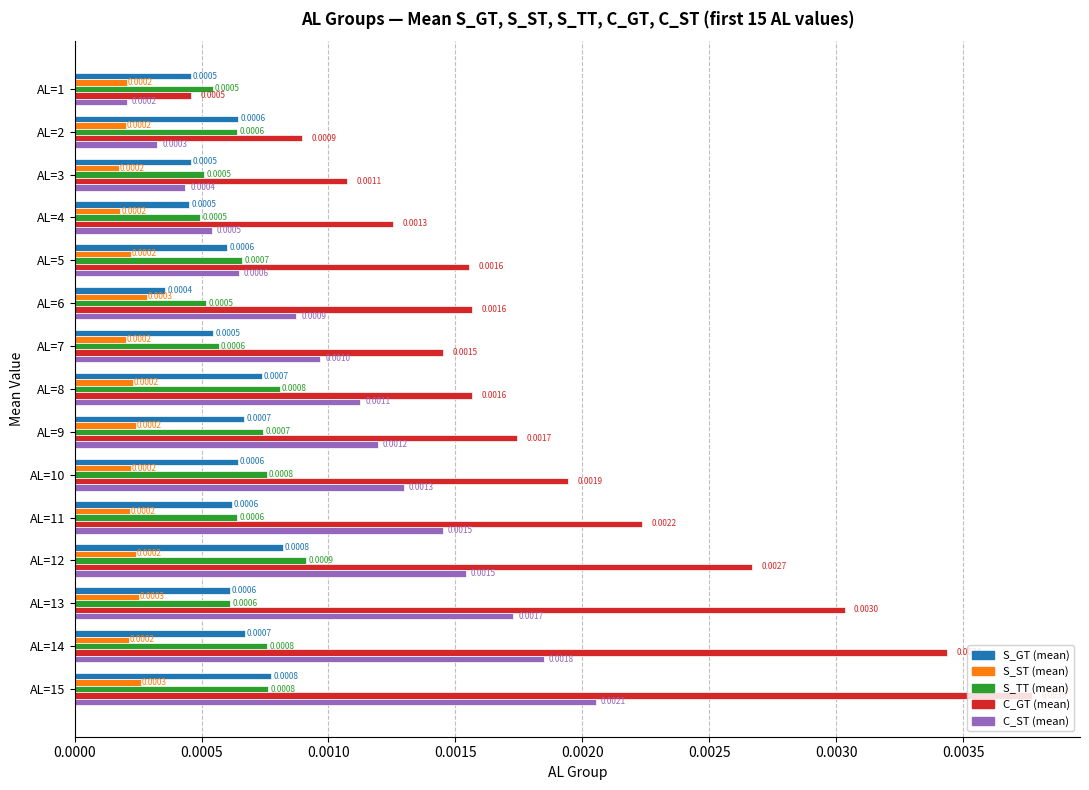

At how many categories does at least one series exceed 0?

15